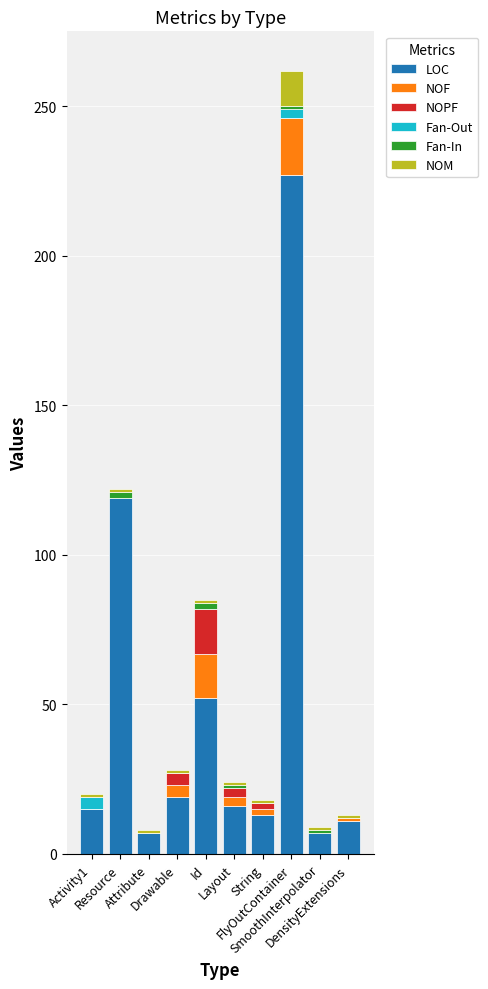

Are the bars grouped side by side (vs. stacked)?

No